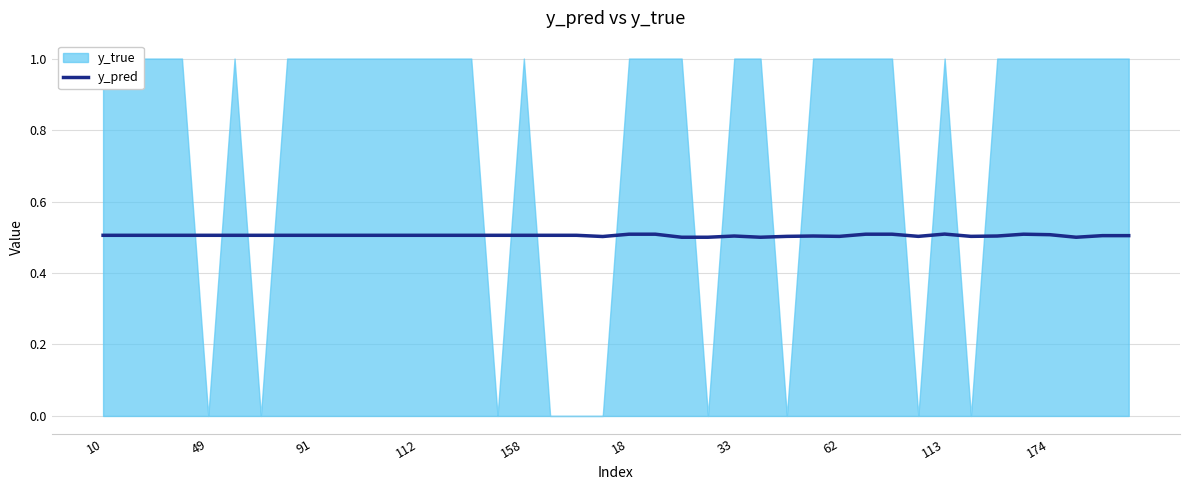

Is it true that y_pred equals 0.2 at 112?

False